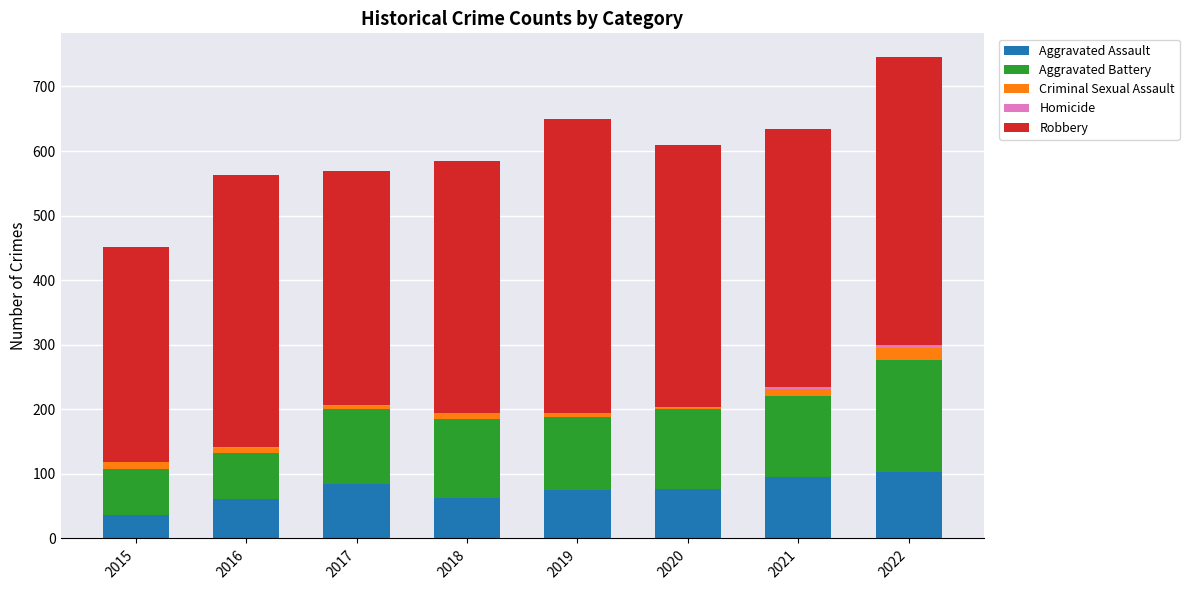

What is the highest value of the Aggravated Assault series?

103